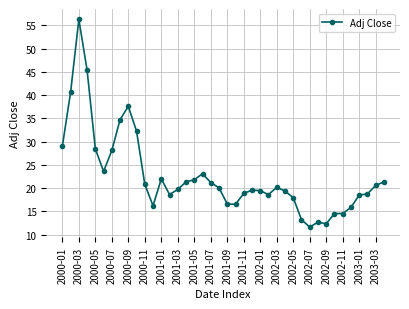

What is the greatest value displayed?

56.3